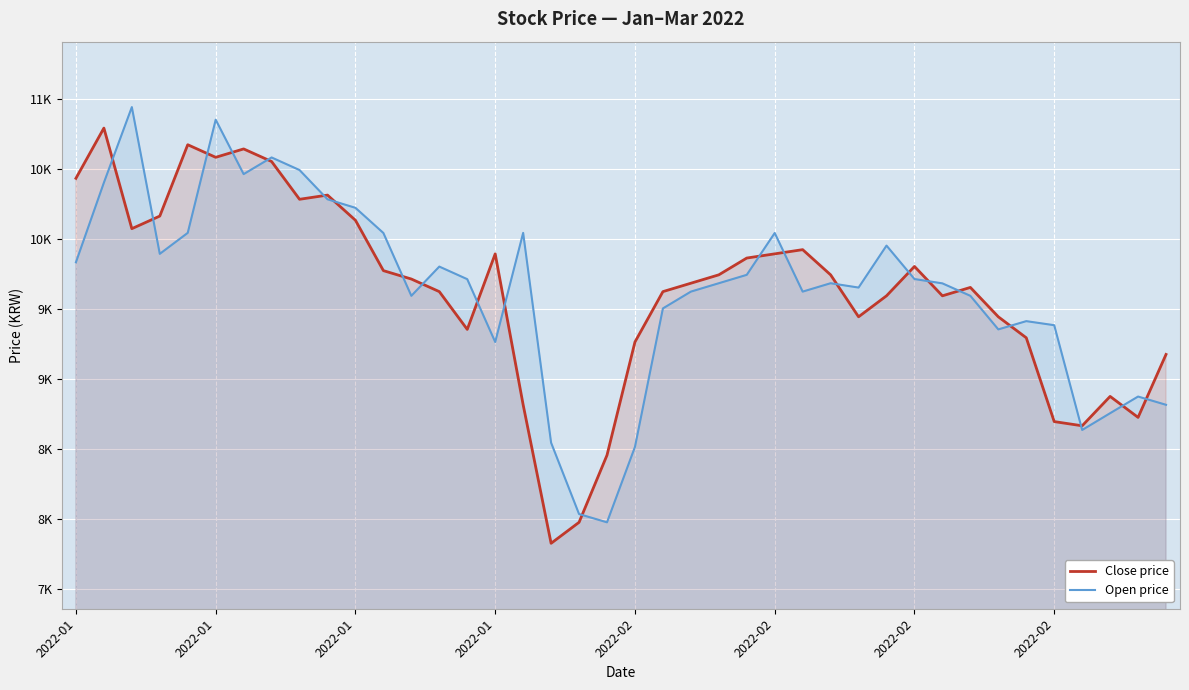

Where is the first local maximum for Open price?

2022-01